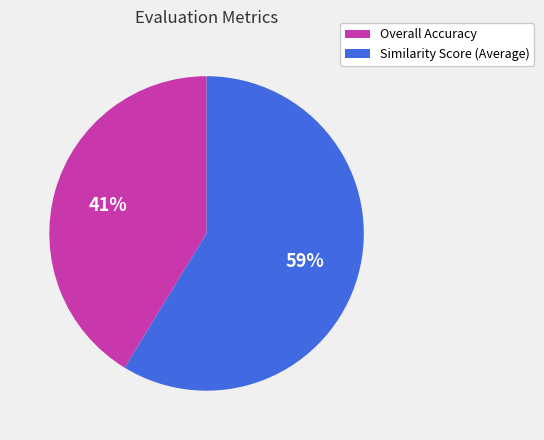

Rank the categories by value from lowest to highest.

Overall Accuracy, Similarity Score (Average)